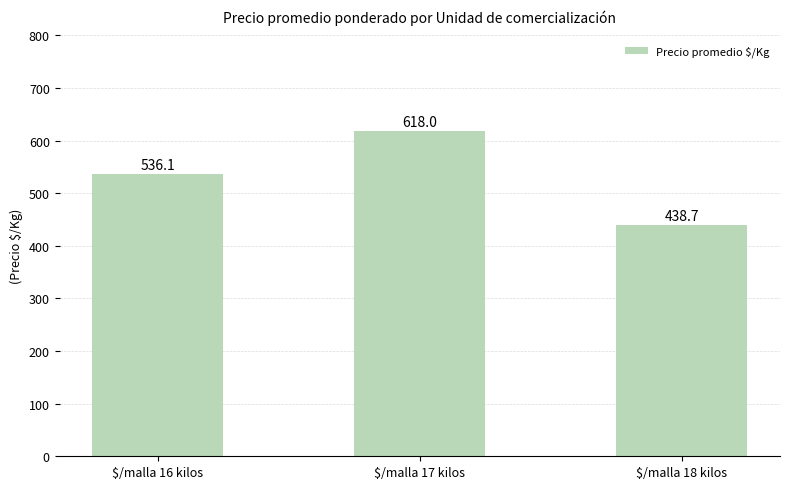

What is the change in value from $/malla 17 kilos to $/malla 18 kilos?

-179.3